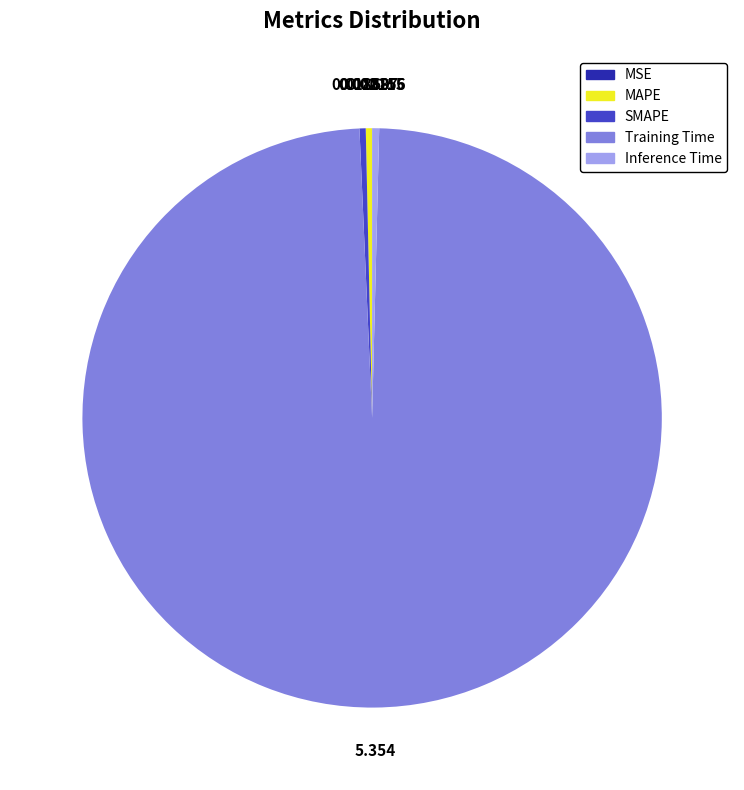

Does Training Time represent more than half of the total?

Yes